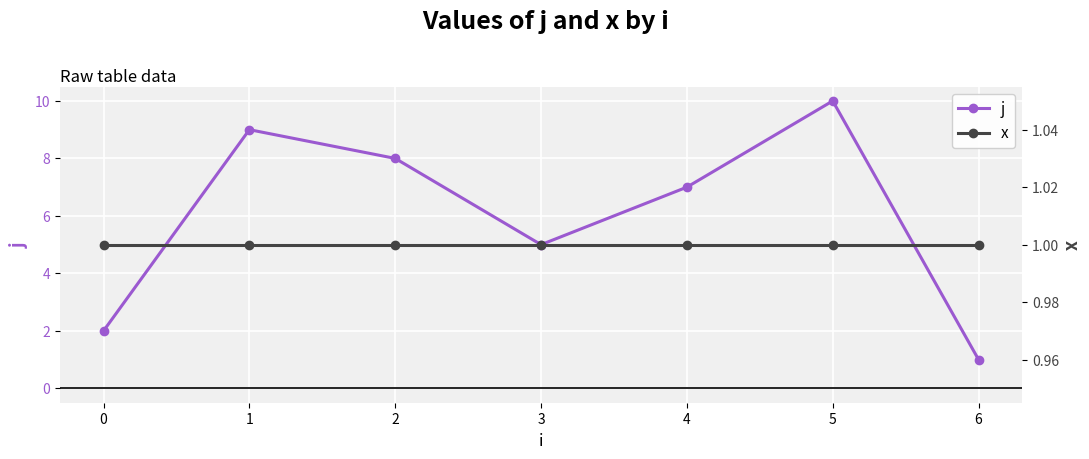

Which category has the highest value across all series?

5